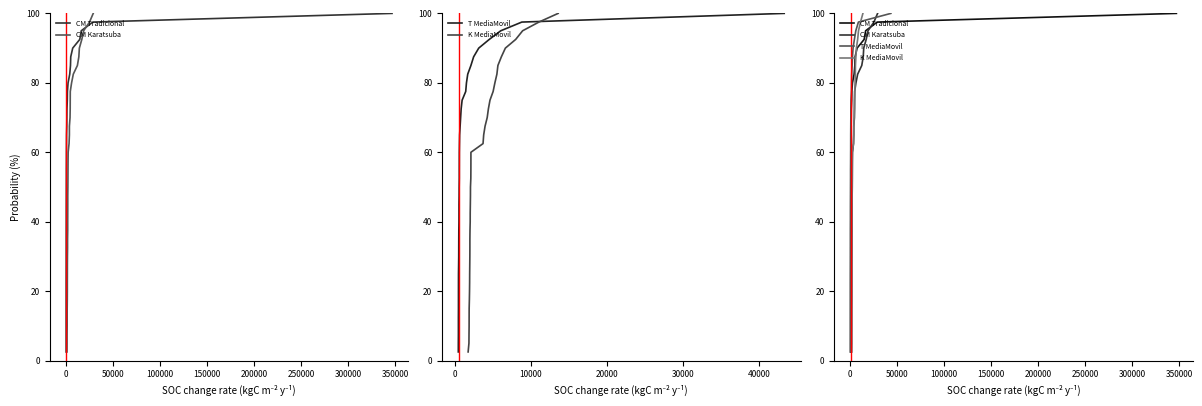

What is the sum of all K MediaMovil values?

2050.0